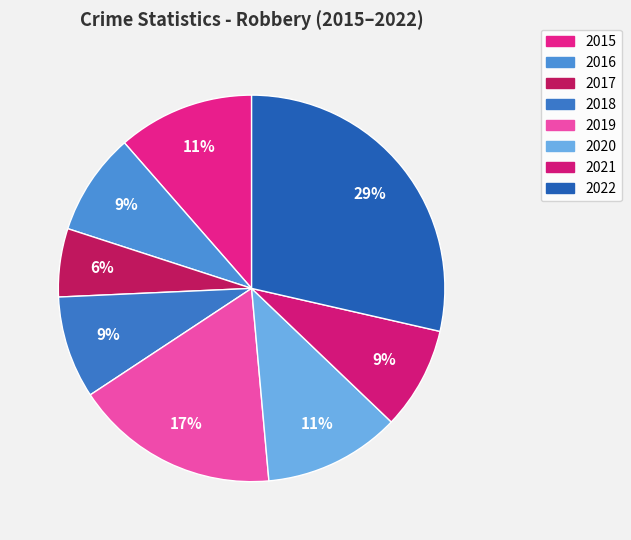

To the nearest percent, what is the average slice percentage?

12%